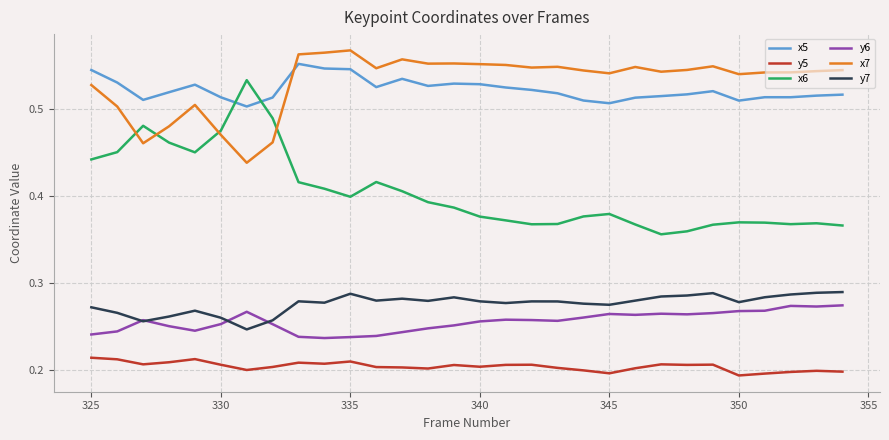

How many intersections are there between x5 and x7?

1